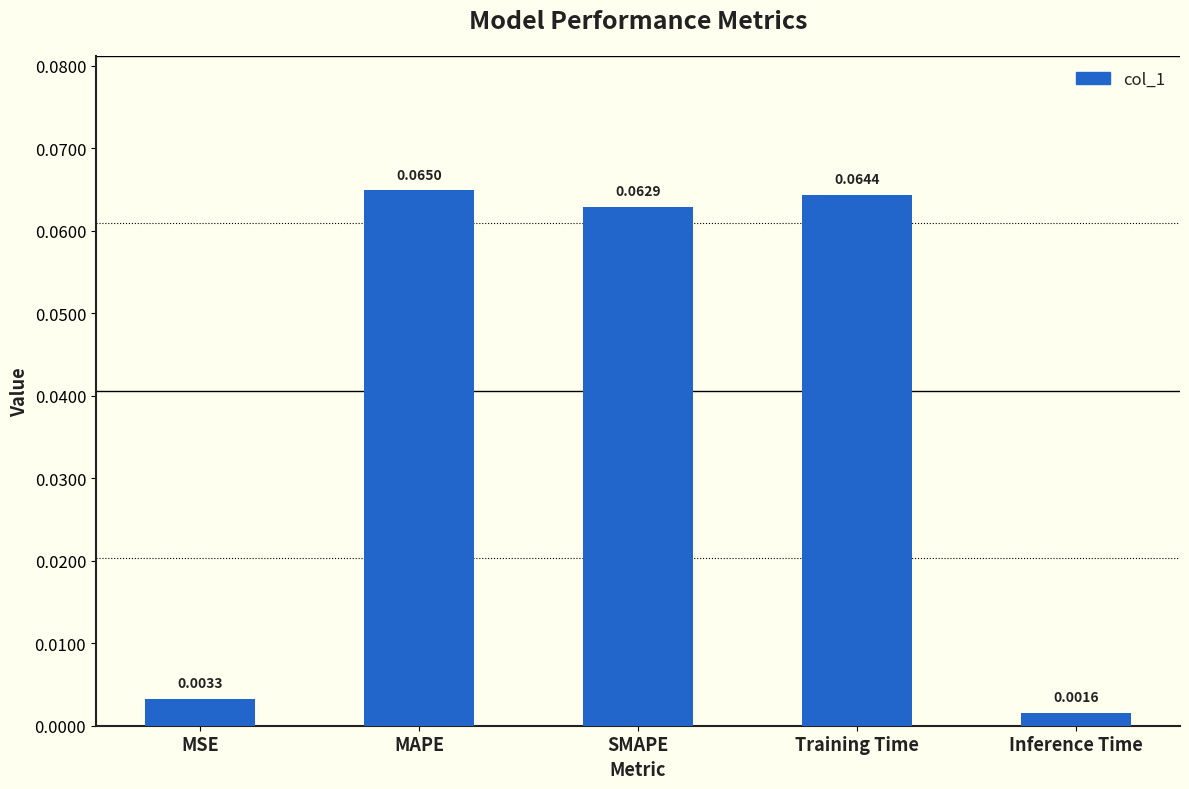

What is the label of the 4th bar from the right?

MAPE